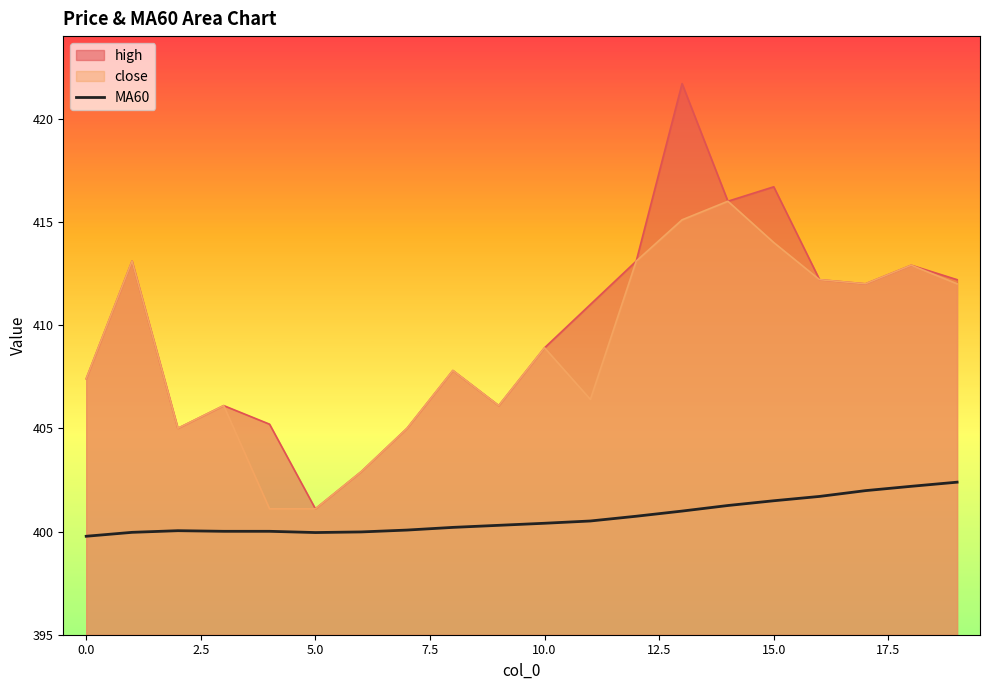

What is the sum of all values?

8013.9